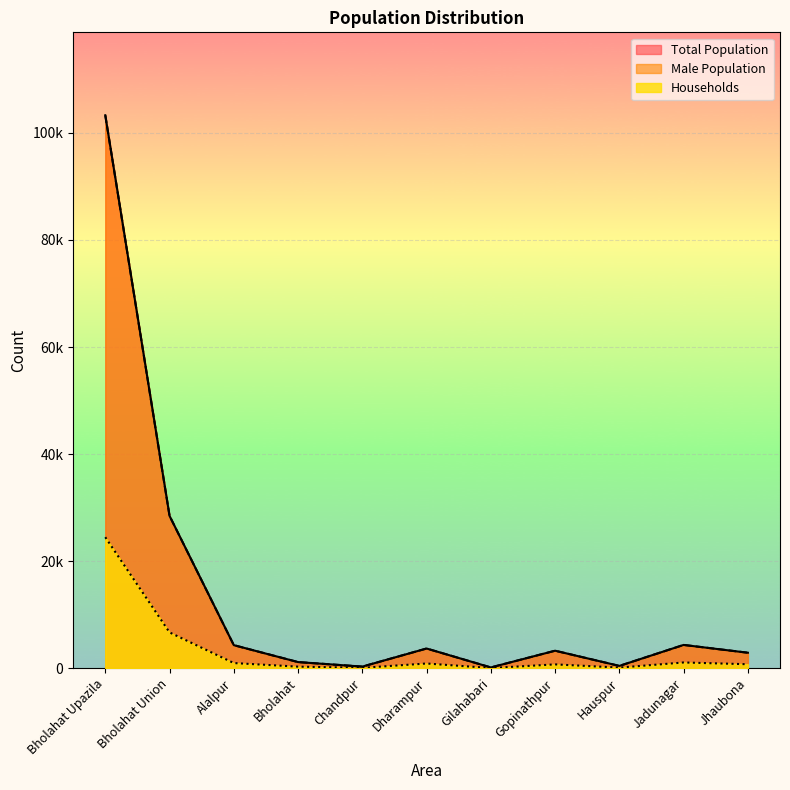

Where does the Male Population series first go above 3262?

Bholahat Upazila